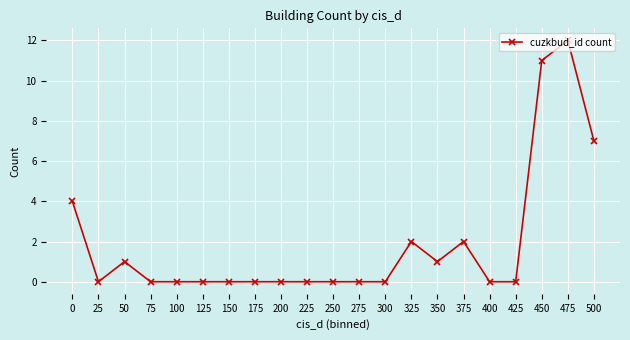

True or false: the data has more than 0 interior local peaks.

True